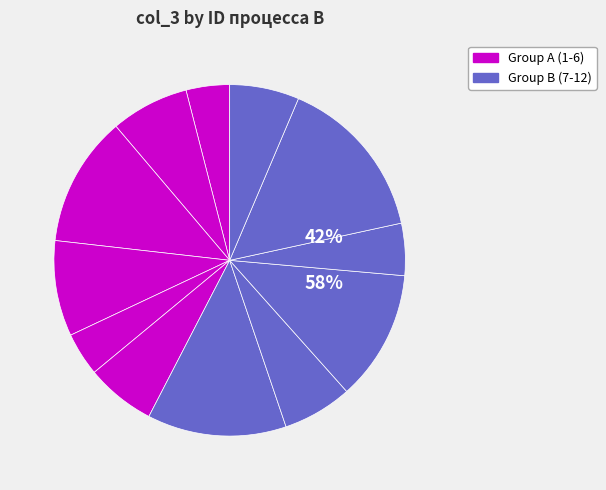

True or false: 3 accounts for 19% of the total.

False